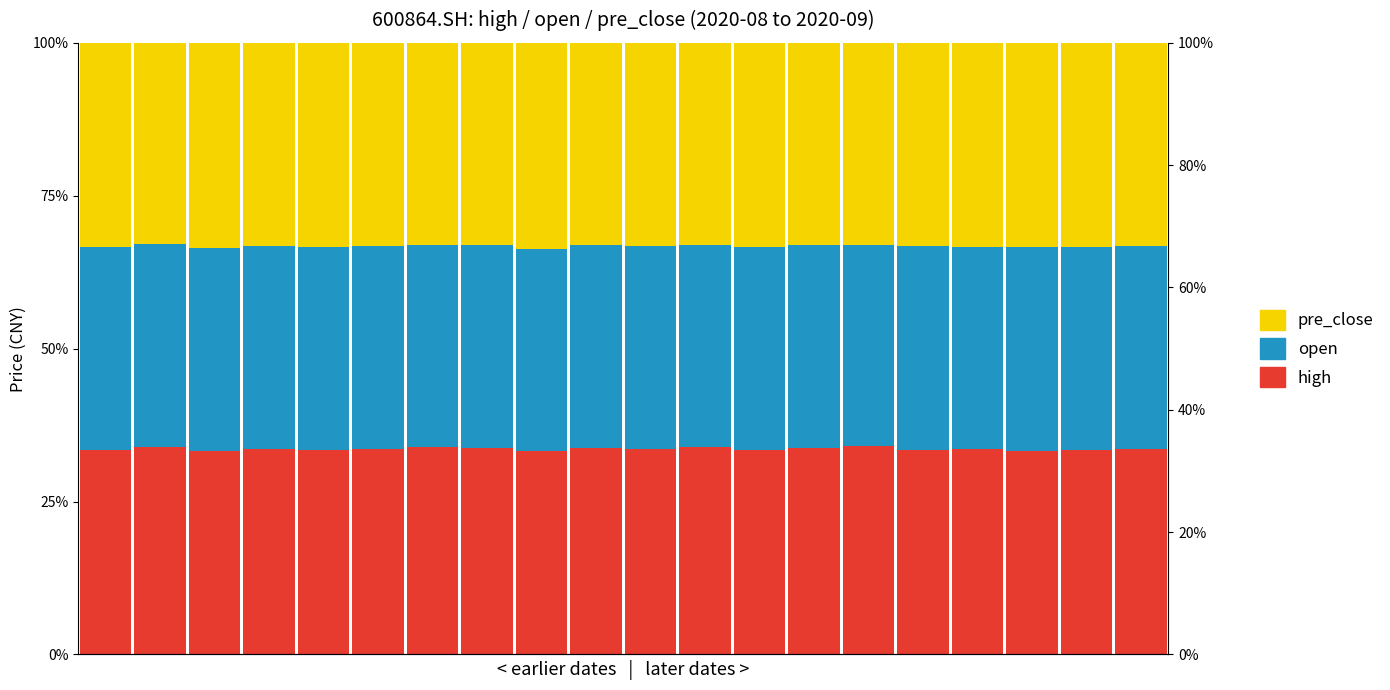

What is the value of the open bar at the 3rd from the left?

33.2